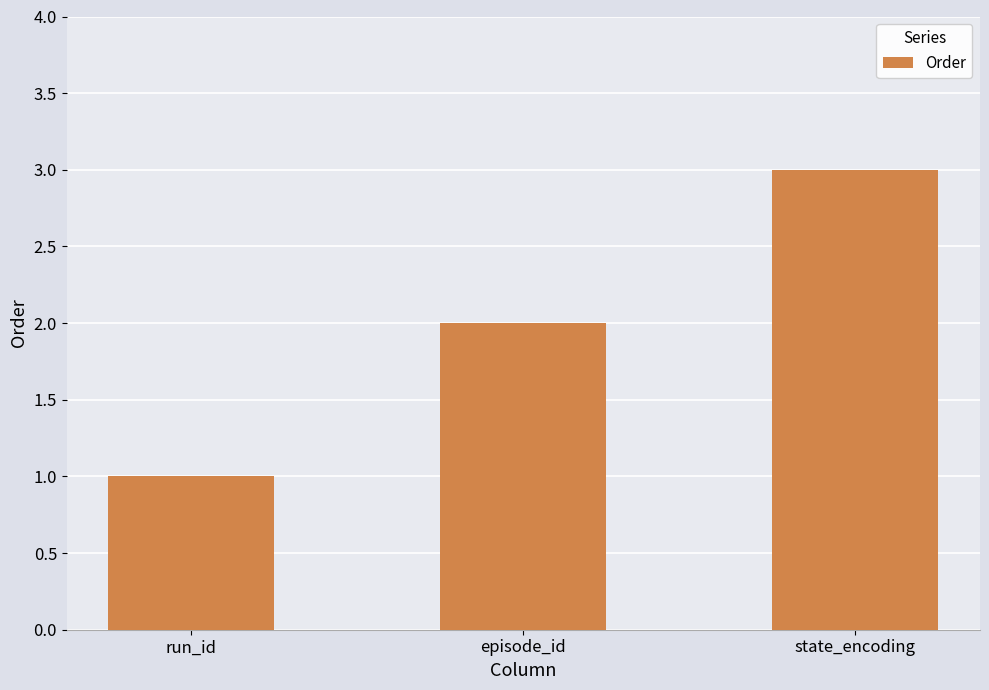

What is the difference between the second highest and minimum values?

1